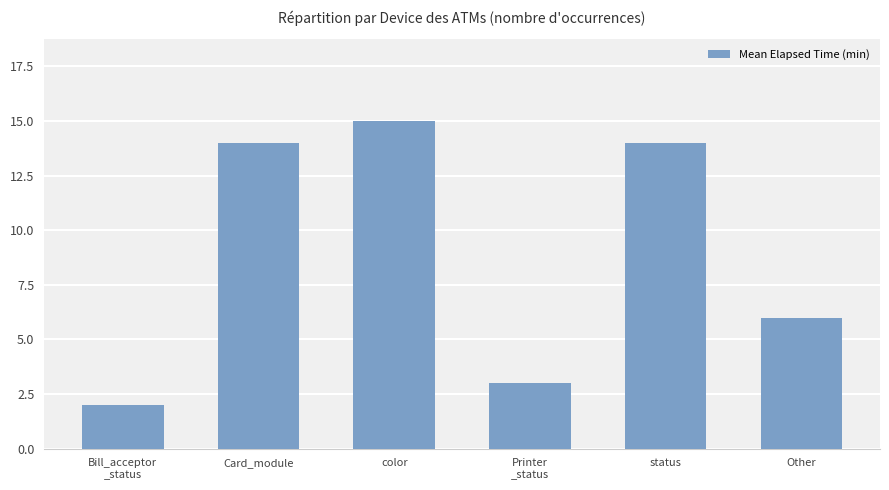

Reading left to right, what are all the values shown in this chart?

2	14	15	3	14	6